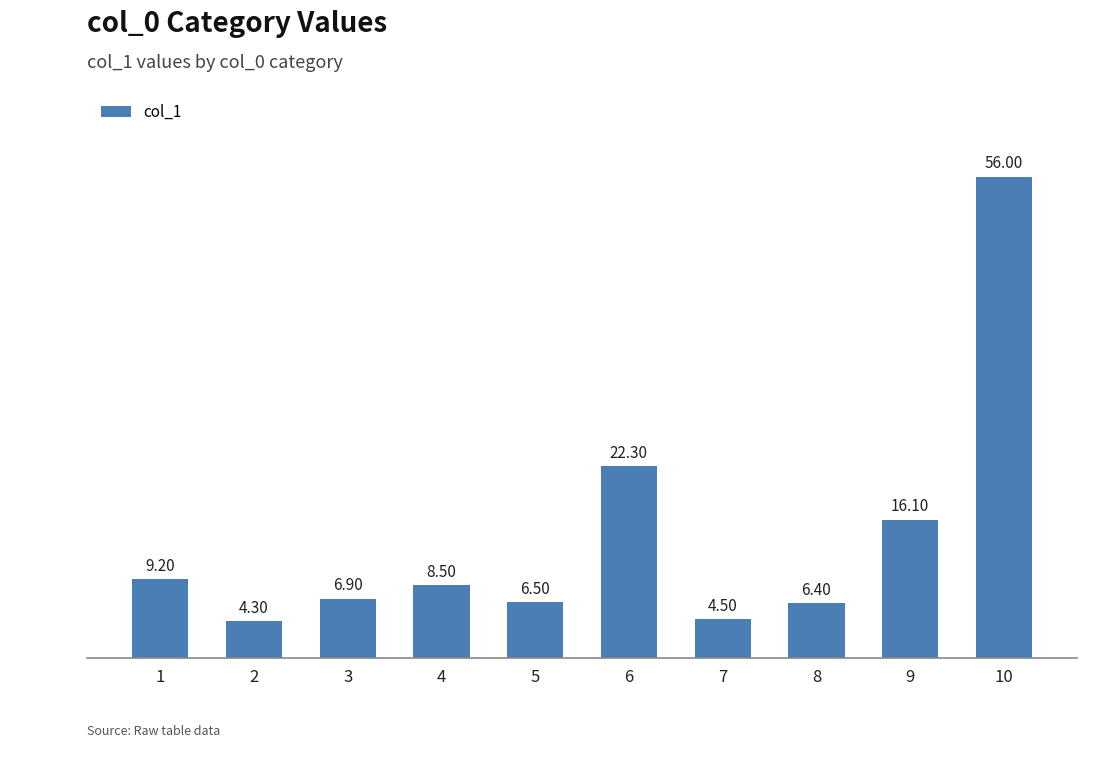

What is the value of the 4th bar from the left?

8.5